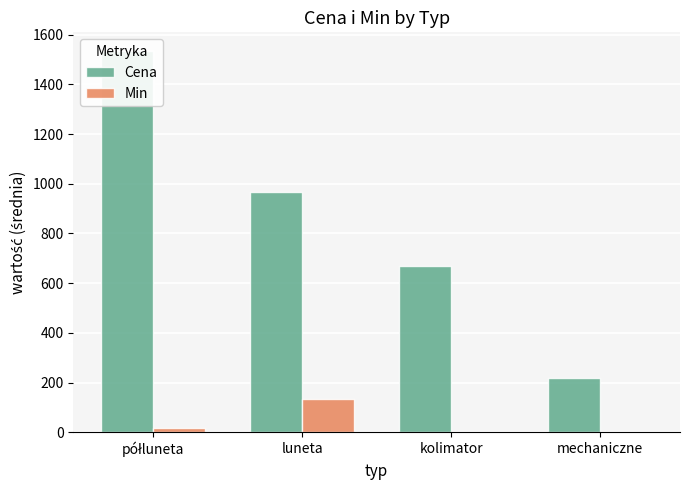

How many bars are there in total?

8